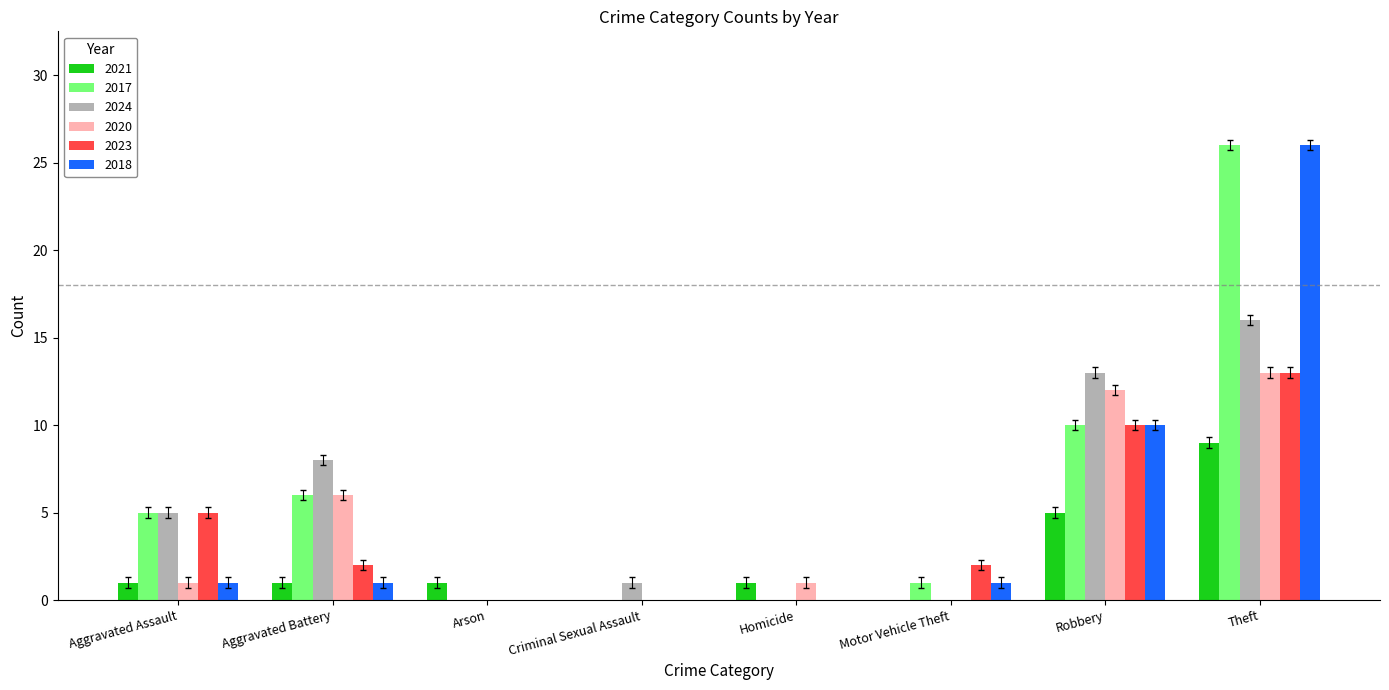

What are all the series names shown in the legend?

2021, 2017, 2024, 2020, 2023, 2018